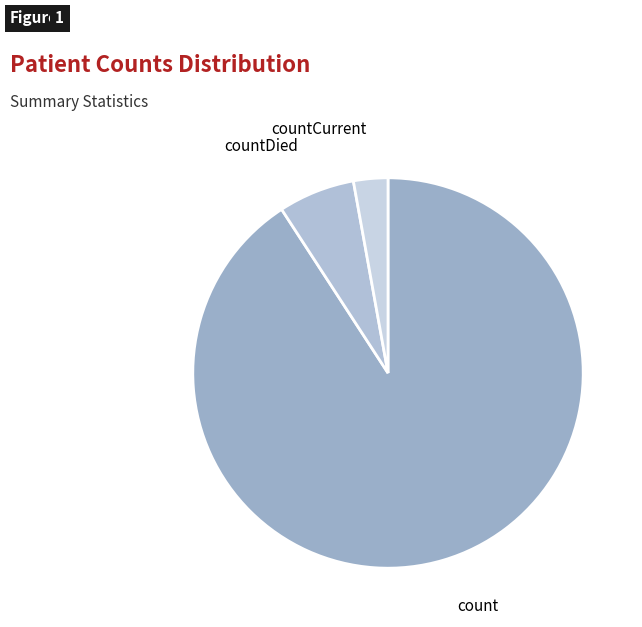

Does any single category account for the majority?

Yes